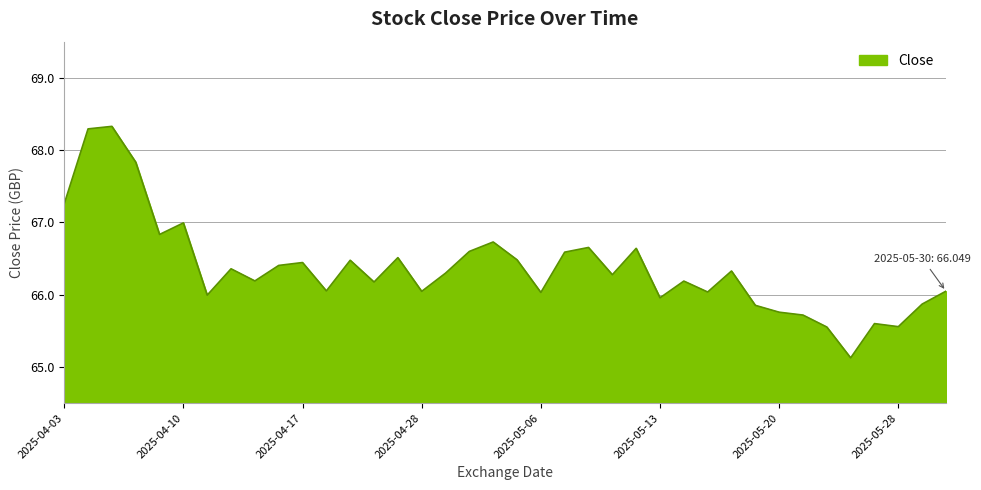

What is the greatest value displayed?

68.3